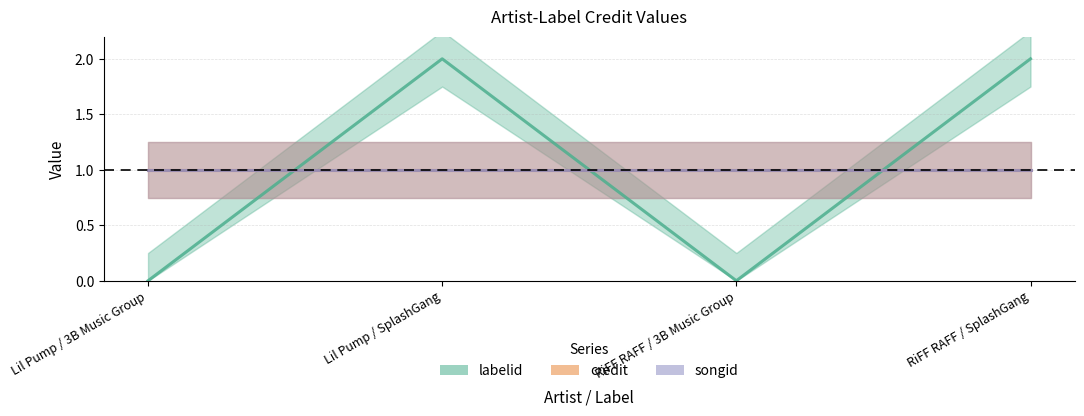

What is the sum of all credit values?

4